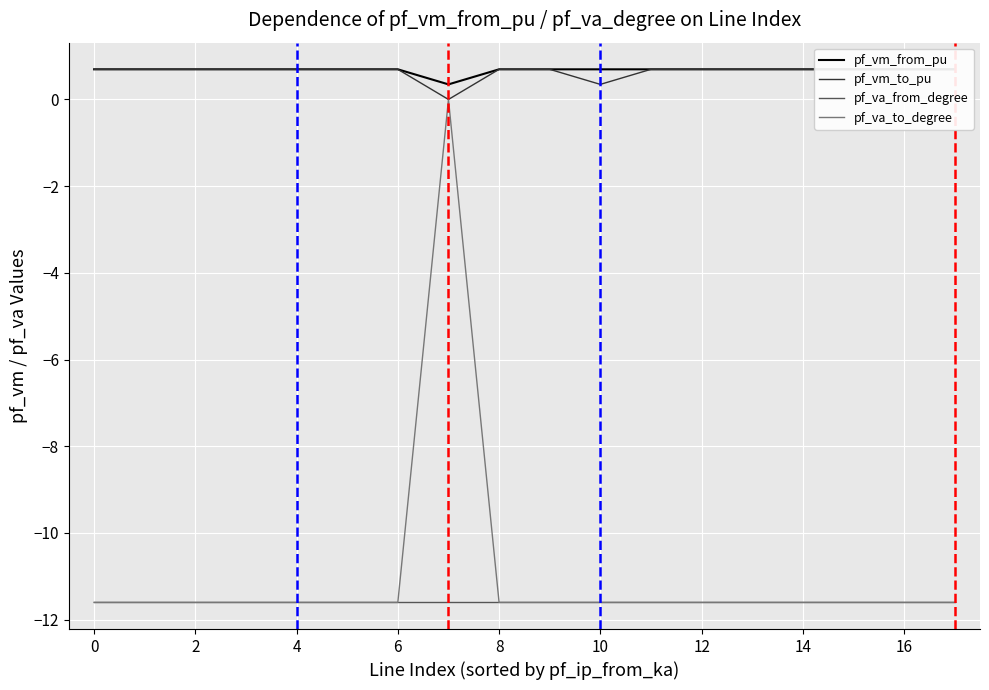

Which series has the largest range (max minus min)?

pf_va_to_degree